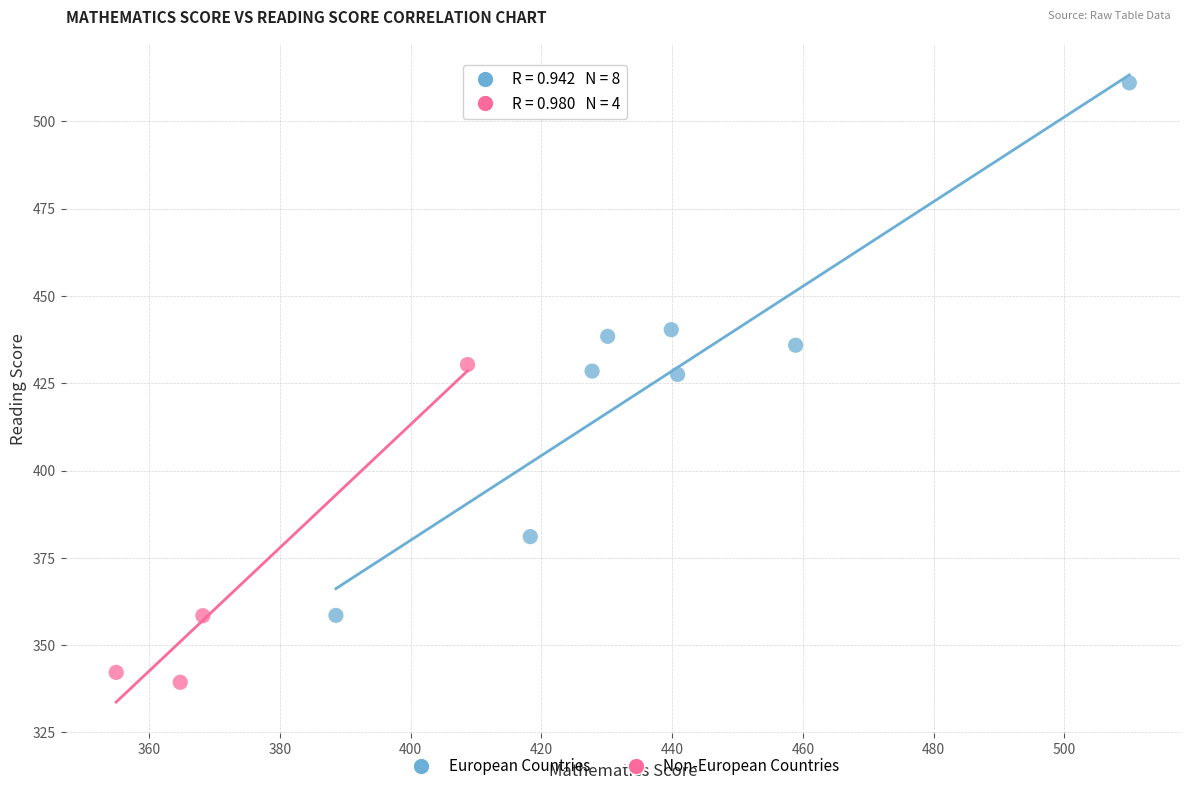

Which series reaches the maximum Y coordinate?

European Countries